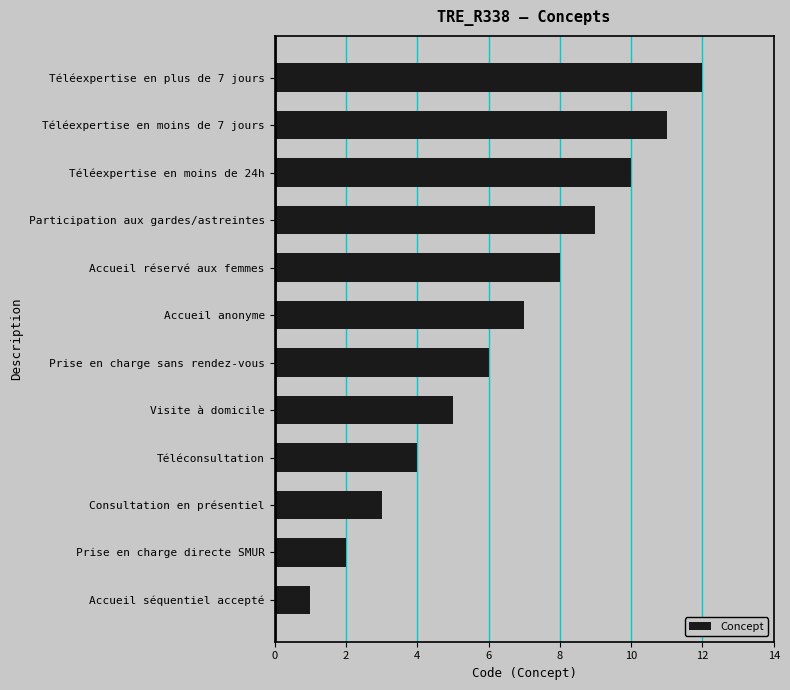

Which category has the highest value across all series?

Téléexpertise en plus de 7 jours